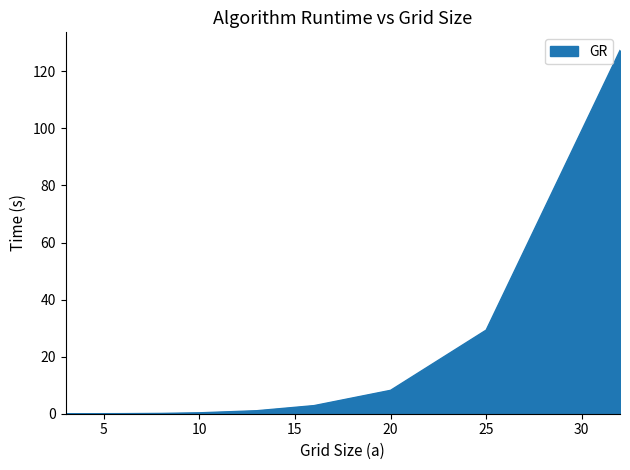

What is the difference between the maximum and minimum values?

127.3